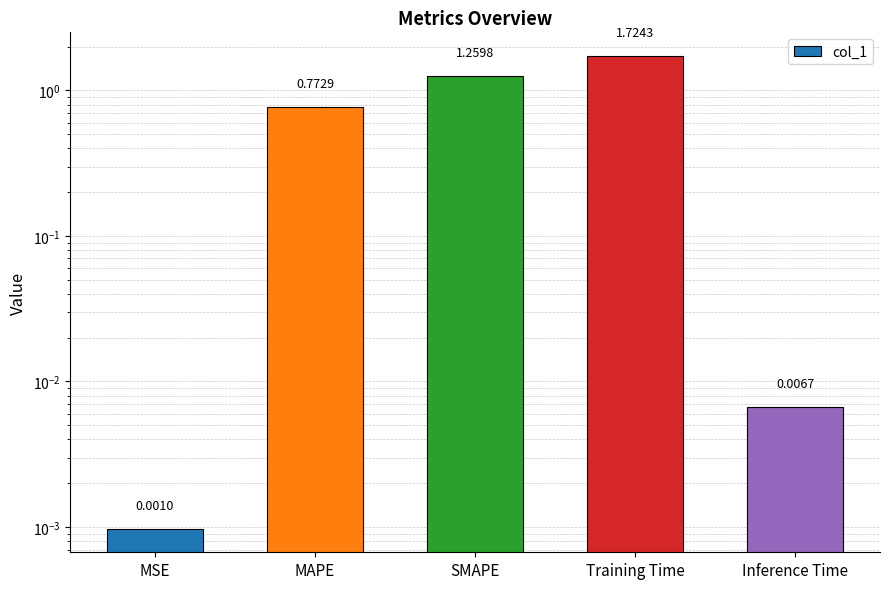

Which category has the highest value across all series?

Training Time